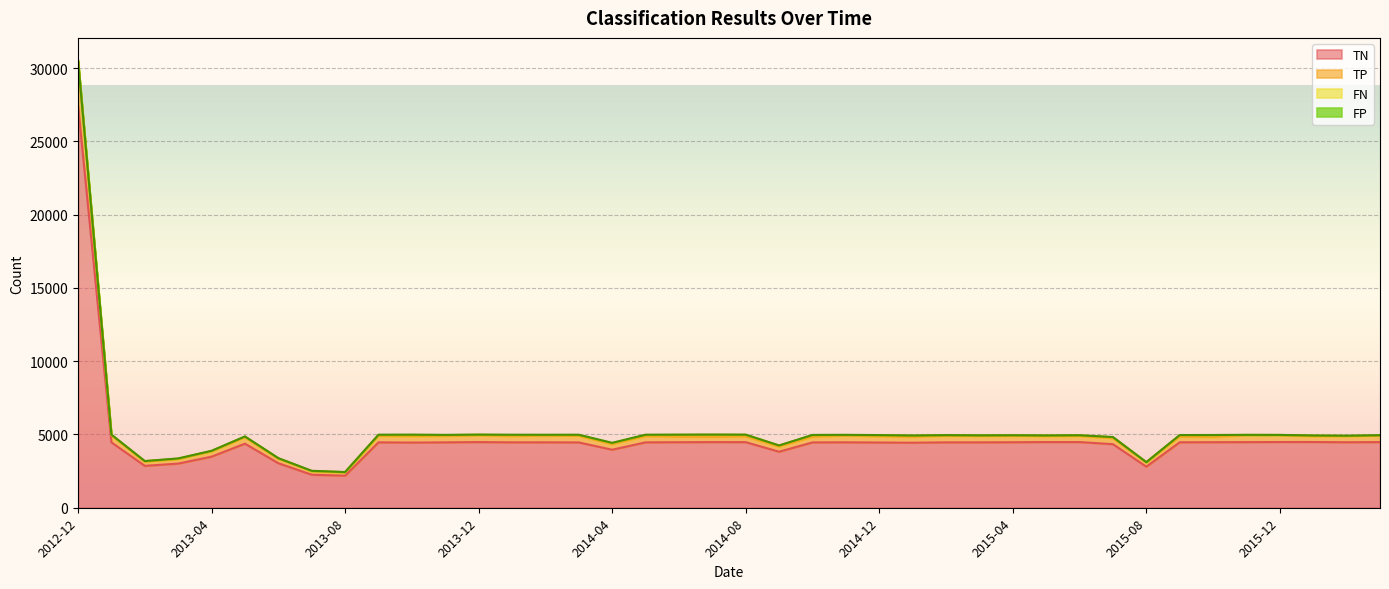

What value does the TN series have at 2013-02, to the nearest 10?

2860